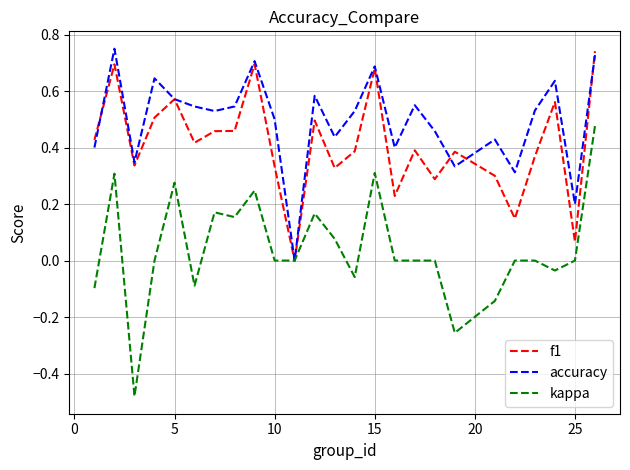

True or false: f1 has more than 0 points higher than both neighbors.

True